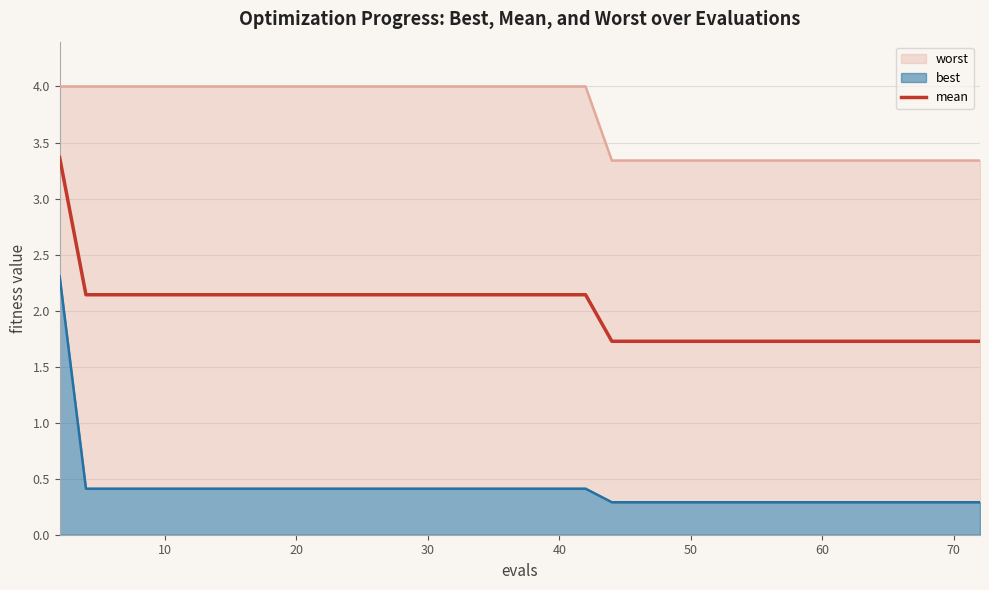

What is the maximum value for mean?

3.4